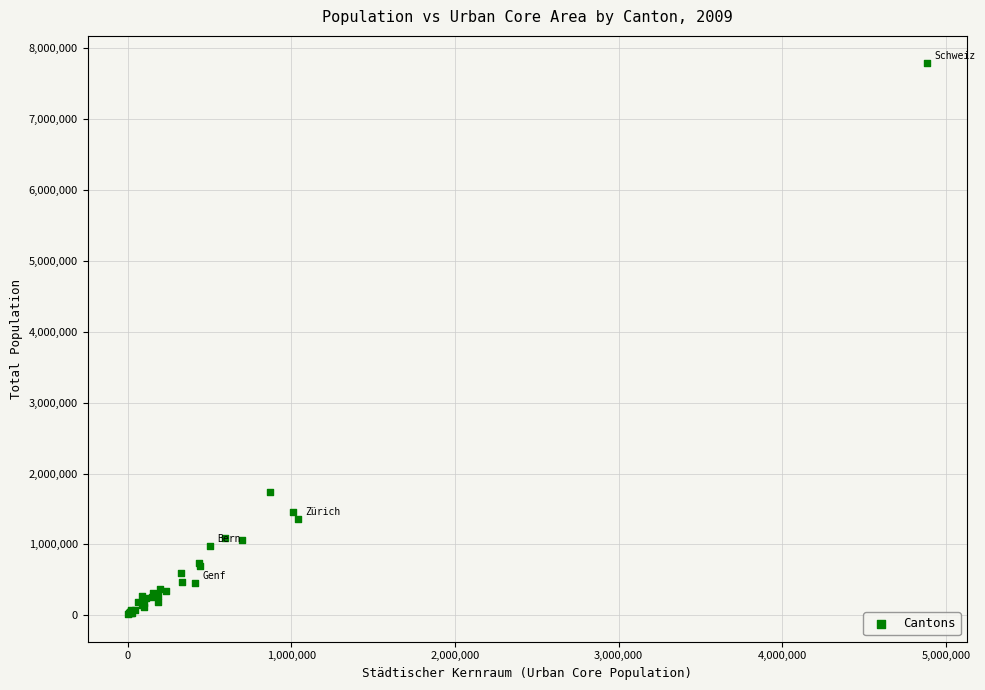

What Y value in the scatter plot is closest to 3900743?

1741923